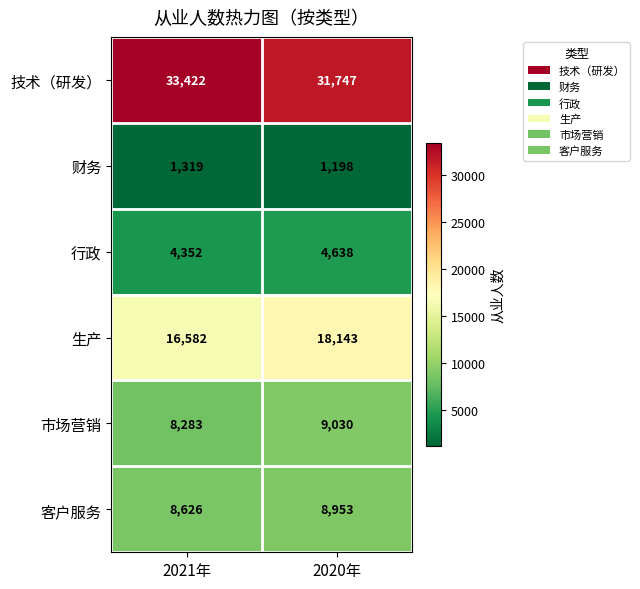

Which series has the widest spread of values?

技术（研发）